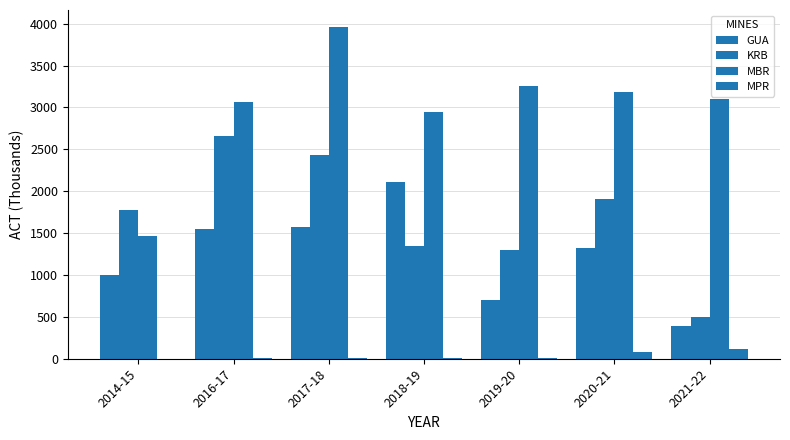

List the series in order of their overall mean, lowest first.

MPR, GUA, KRB, MBR